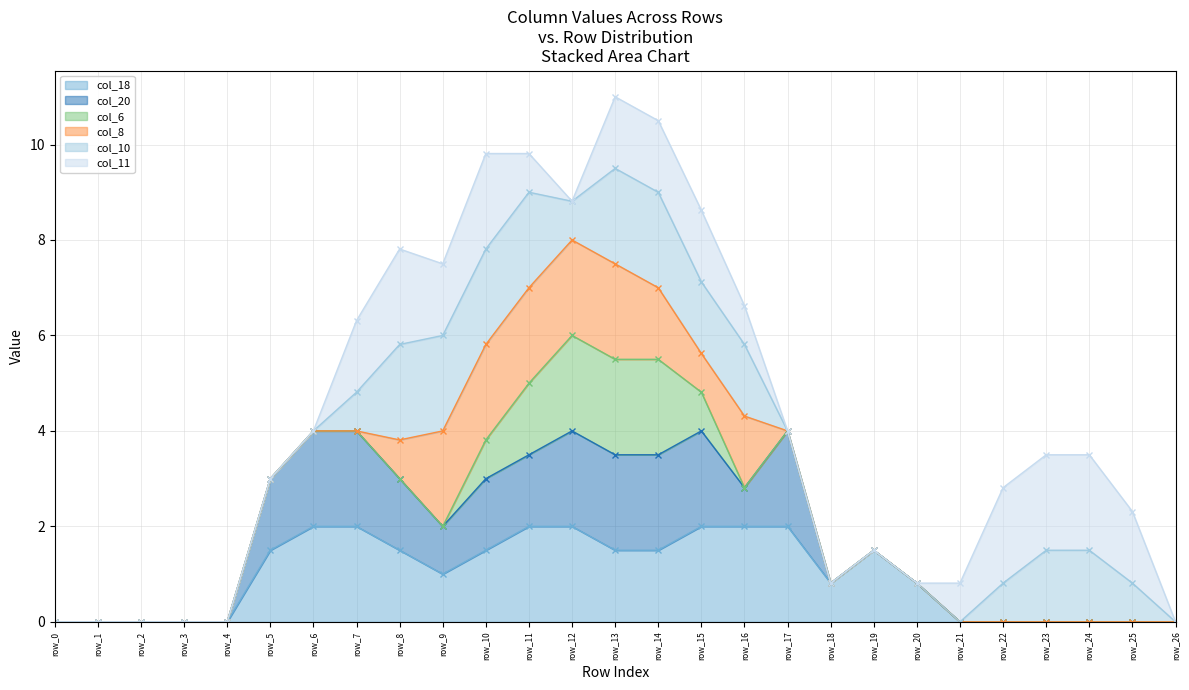

Where is the first local minimum for col_11 line?

row_9